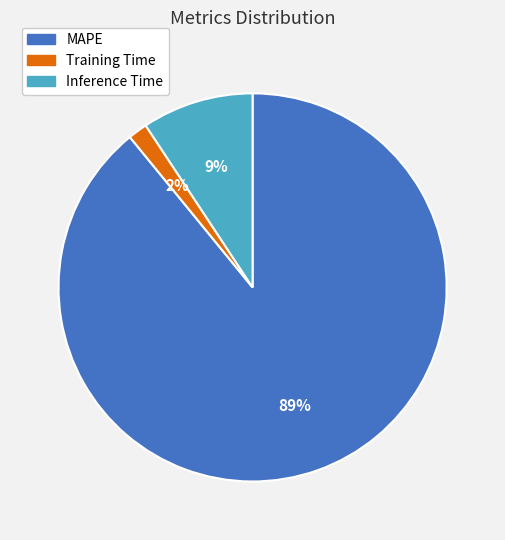

How many slices are in this pie chart?

3